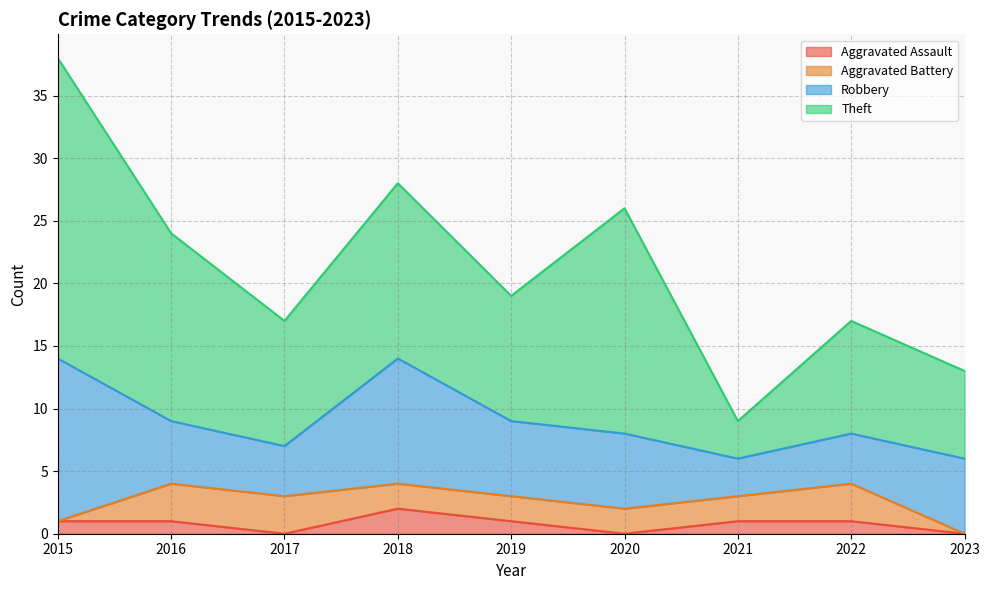

At which category is the sum across all series the highest?

2015